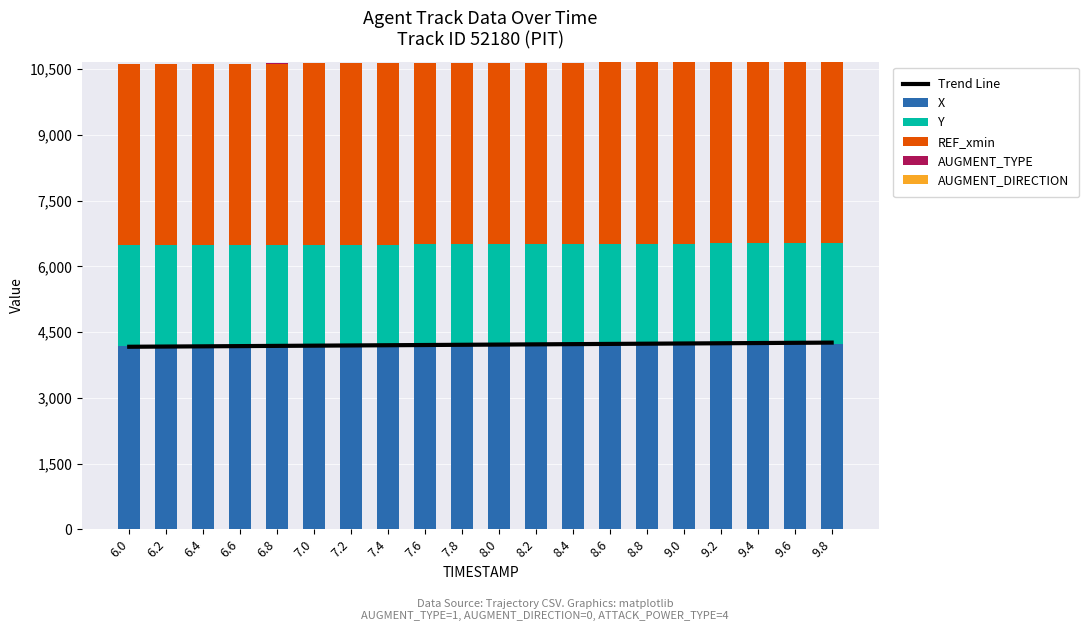

Which has a higher value, 7.0 or 6.0?

7.0